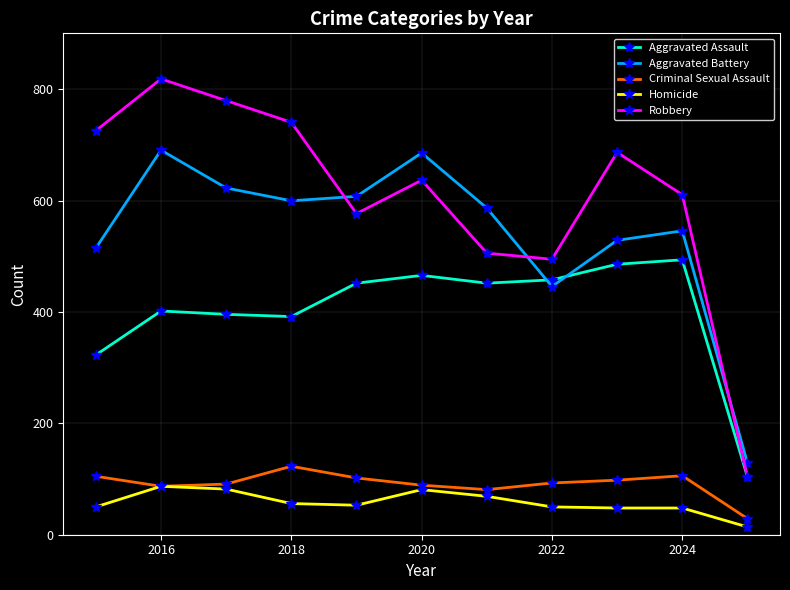

At how many categories does at least one series exceed 557?

9